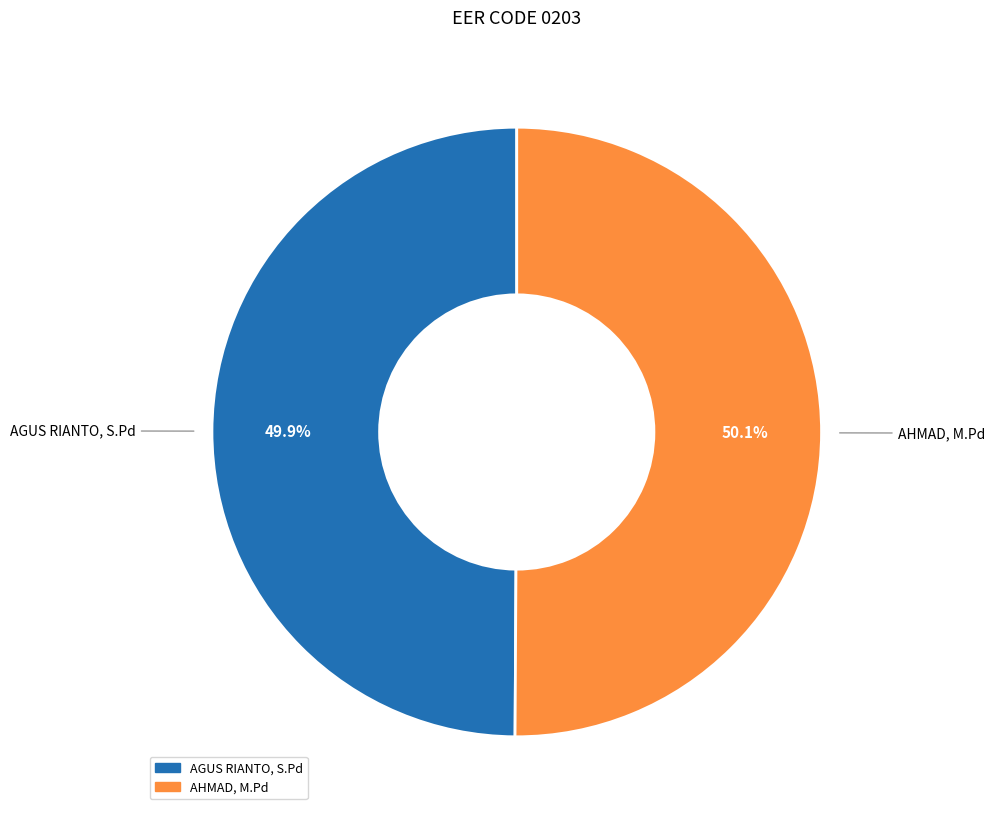

Is the sum of AHMAD, M.Pd and AGUS RIANTO, S.Pd greater than half?

Yes